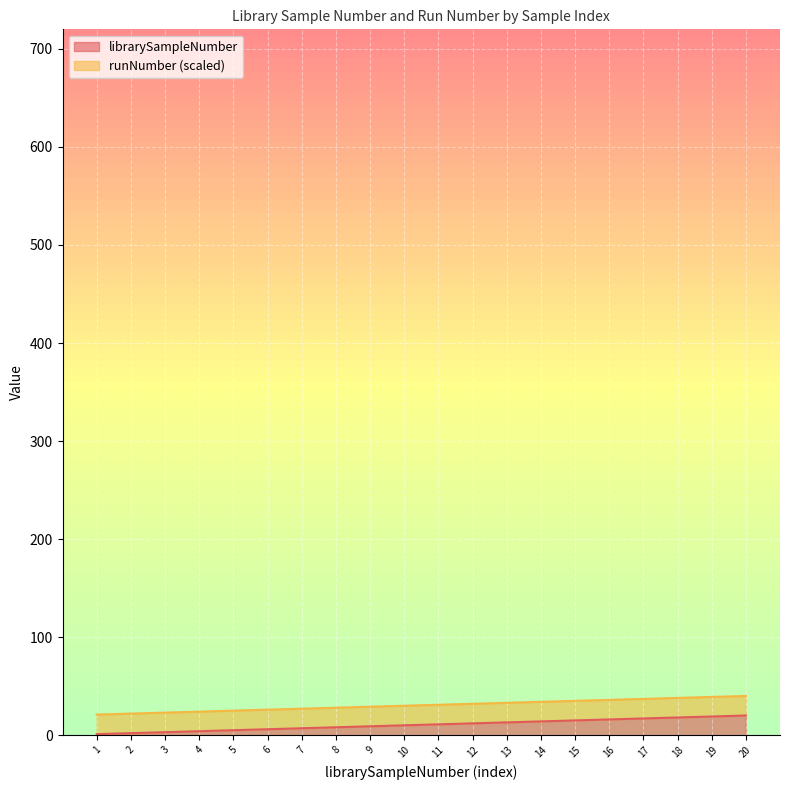

What is the sum of the values at 6 and 1?

7